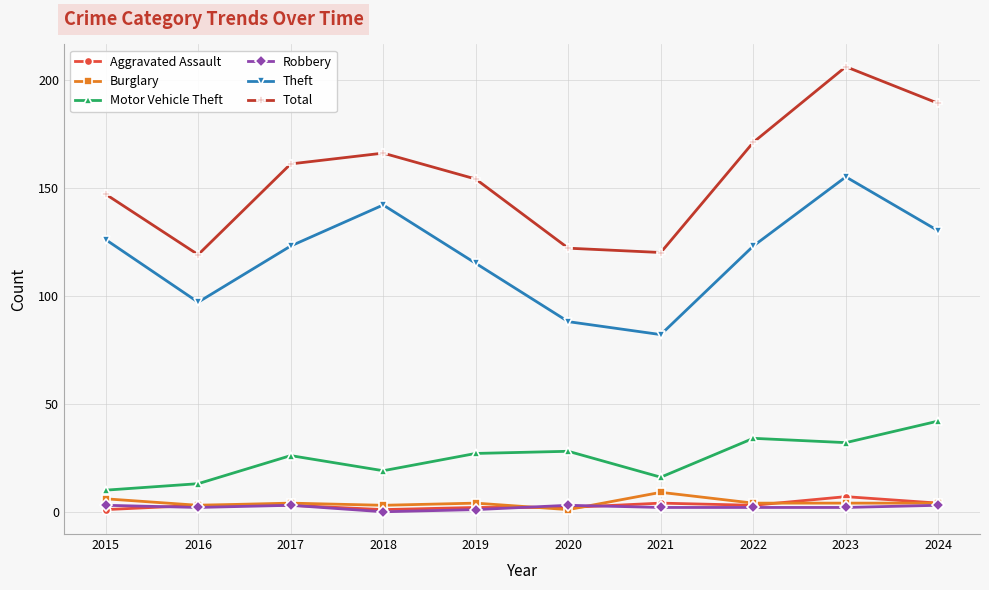

The value of Motor Vehicle Theft at 2023 is 32. True or false?

True